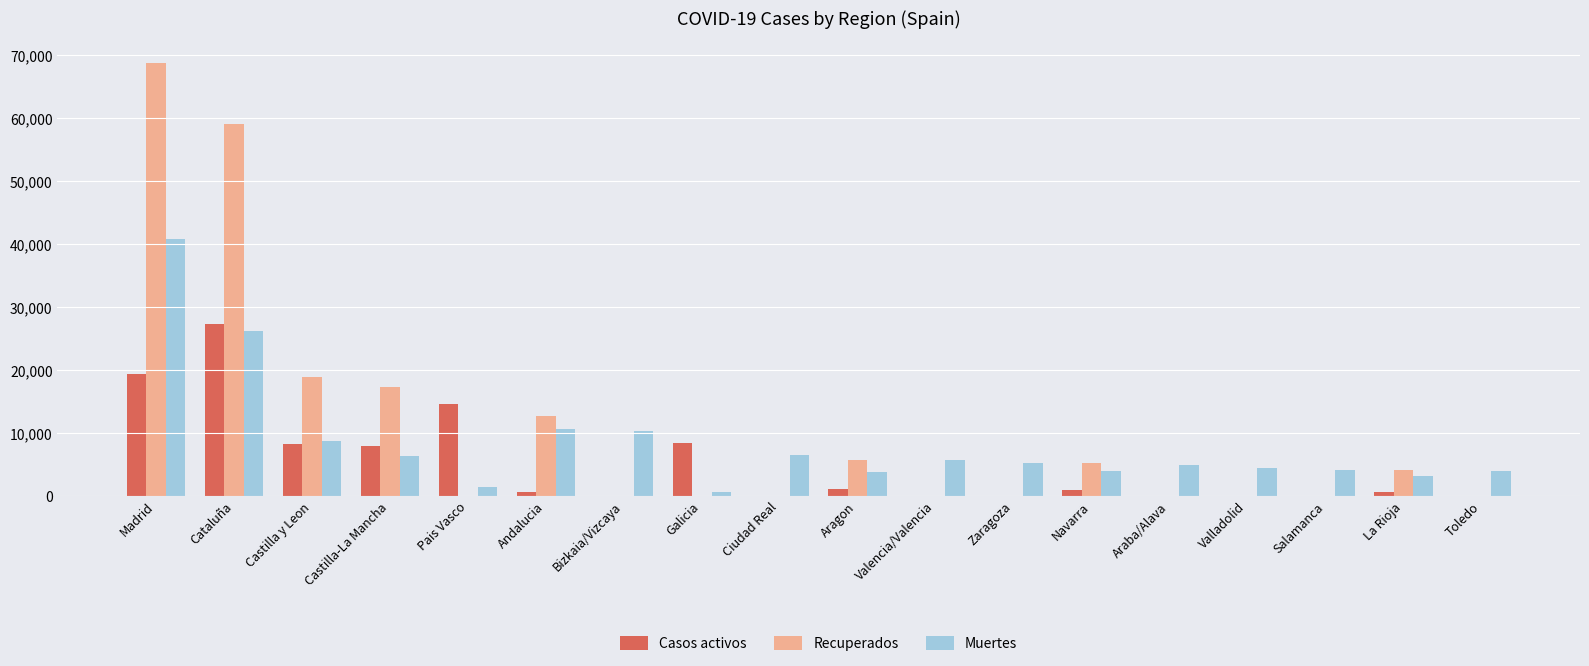

How many groups of bars are there?

18